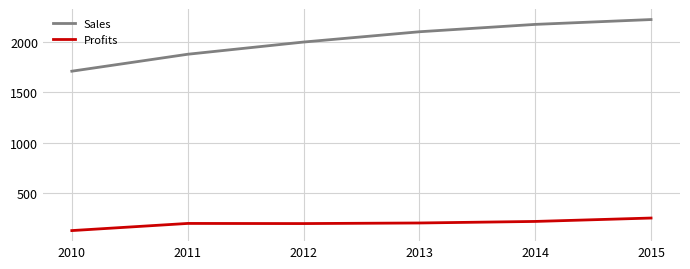

True or false: Sales has a value of 1999.0 at 2012.

True